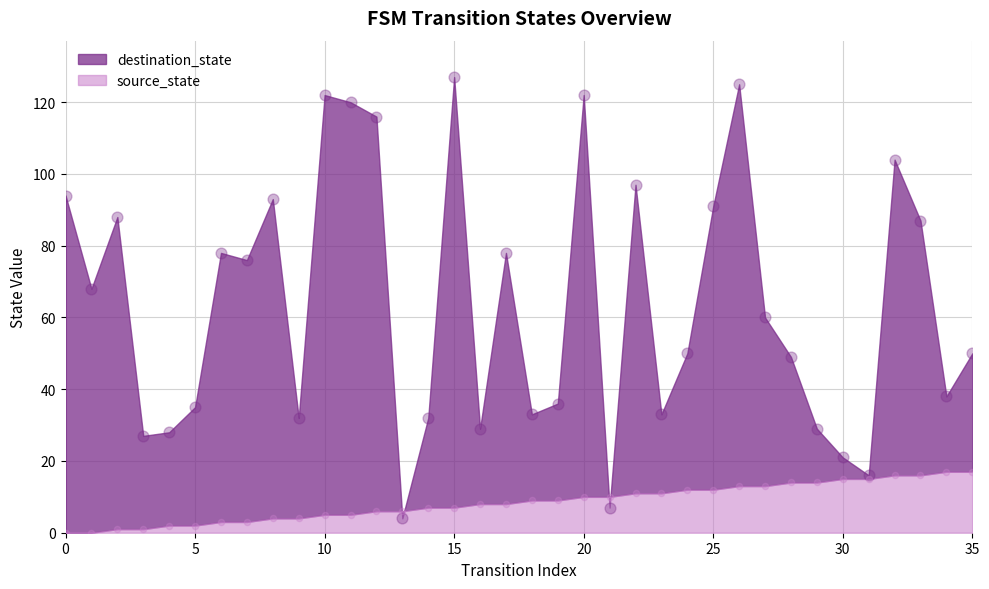

Which series contains the lowest Y value?

source_state